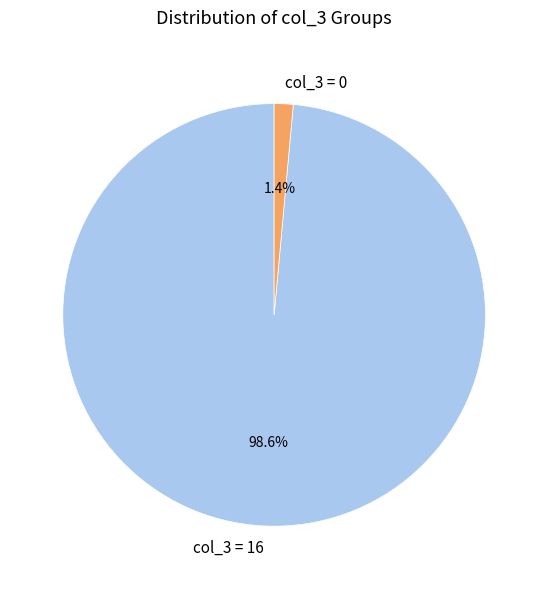

Rank the categories by value from highest to lowest.

col_3 = 16, col_3 = 0